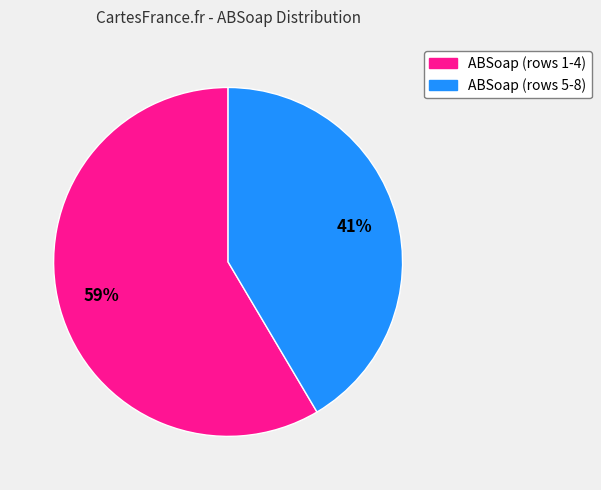

Is there a majority slice in this chart?

Yes